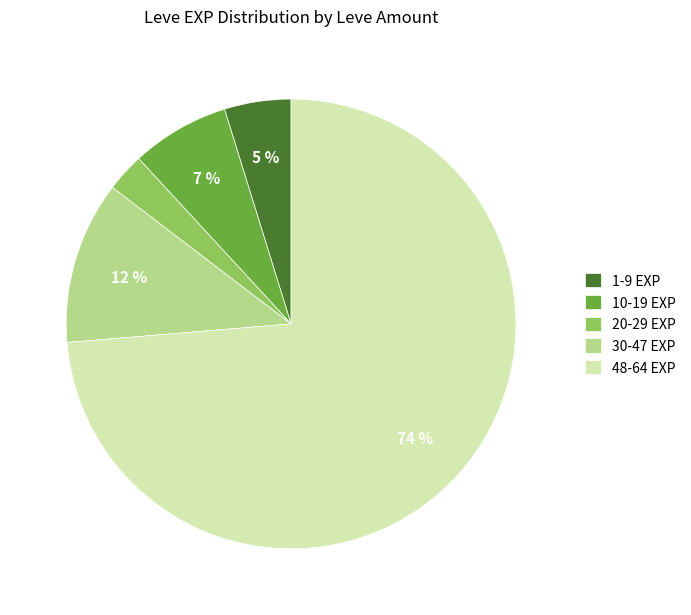

Is there any slice that represents more than half of the pie?

Yes